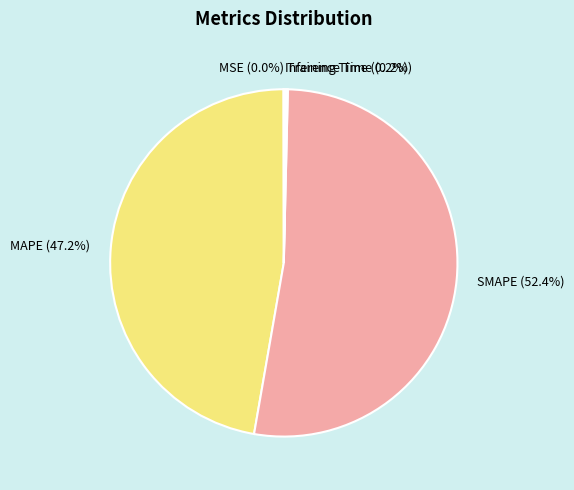

Which category has the biggest portion of the pie?

SMAPE